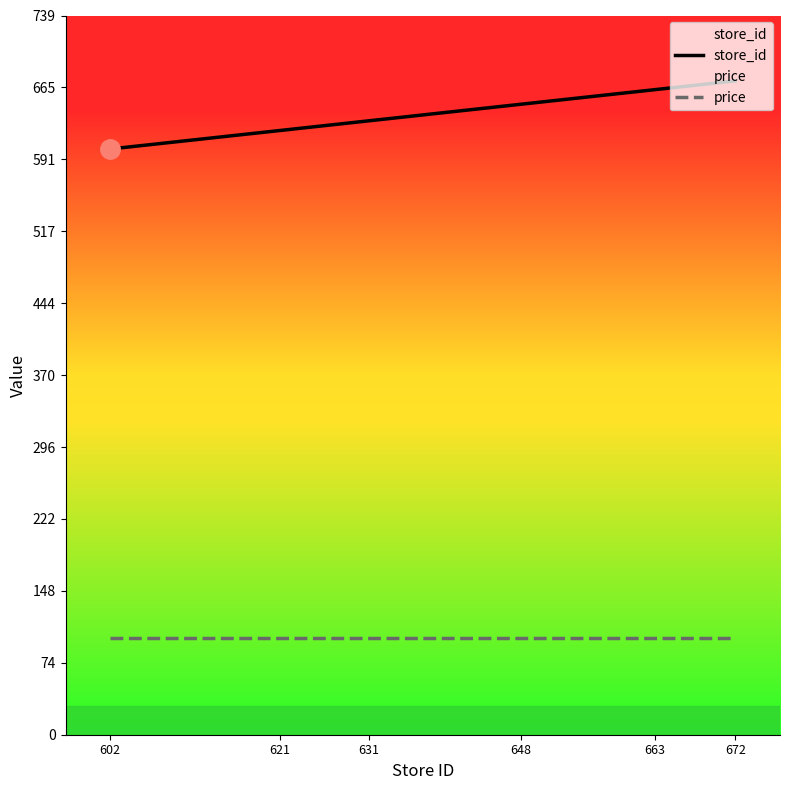

What are all the series names shown in the legend?

store_id, price